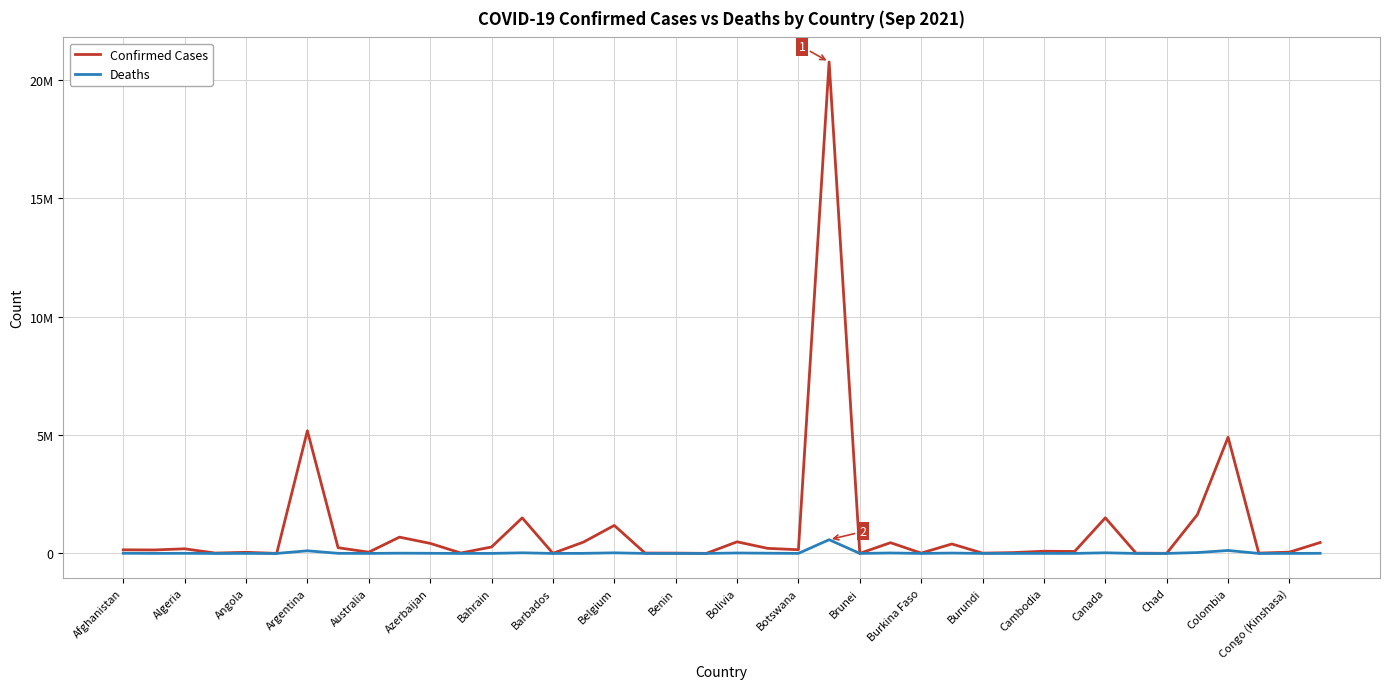

What is the difference between the maximum and minimum values in the Deaths series?

579571